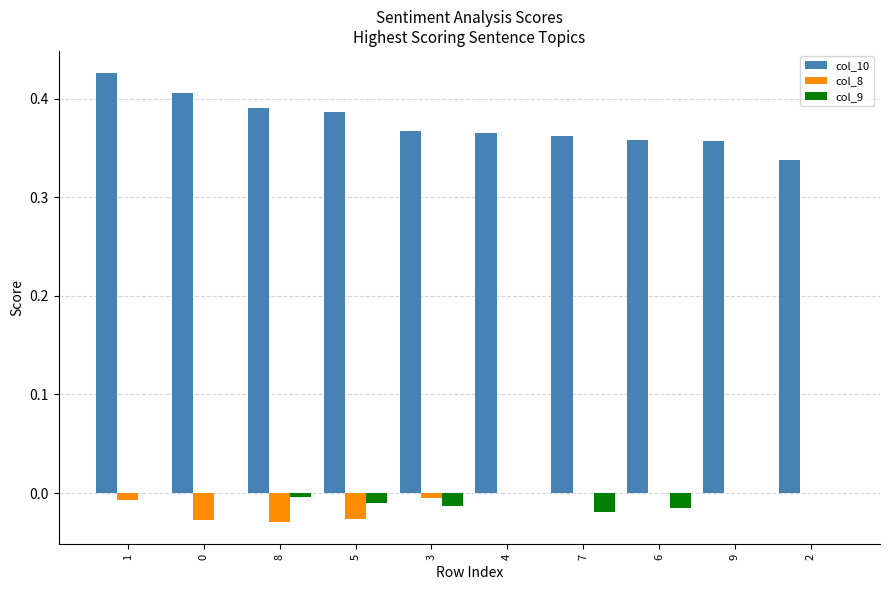

How many col_10 values are between 0 and 1?

10